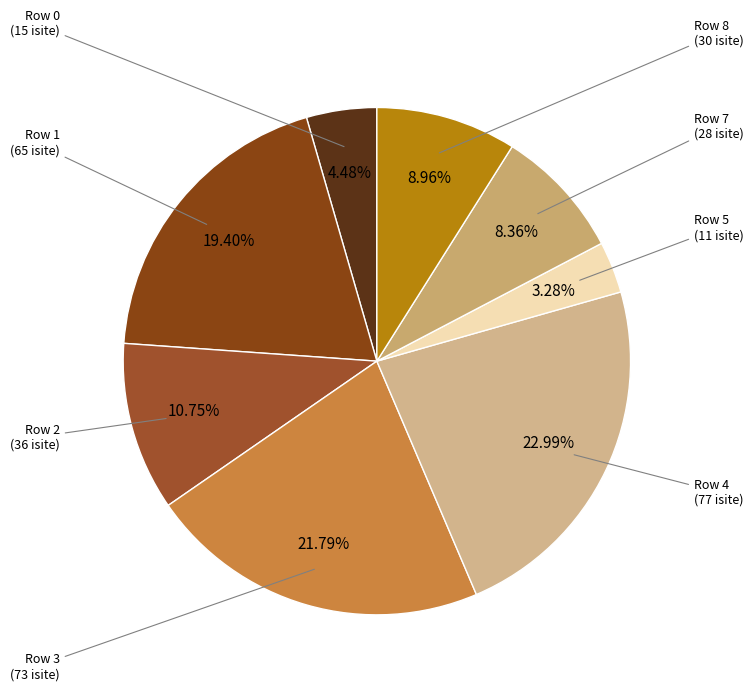

How many slices are in this pie chart?

8